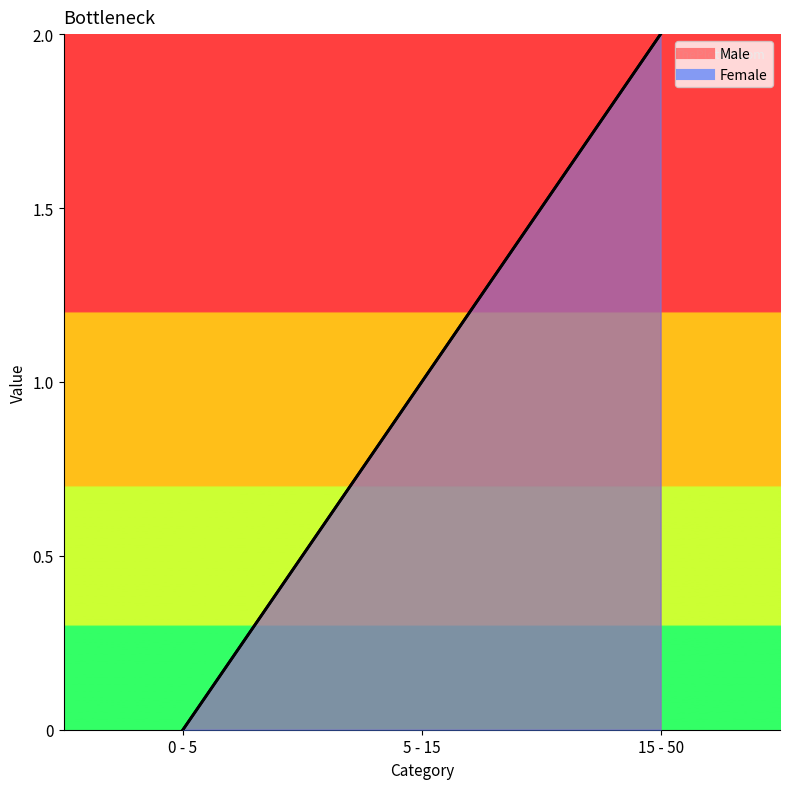

Reading left to right, extract all data points from this chart.

Male: 0	1	2
Female: 0	1	2